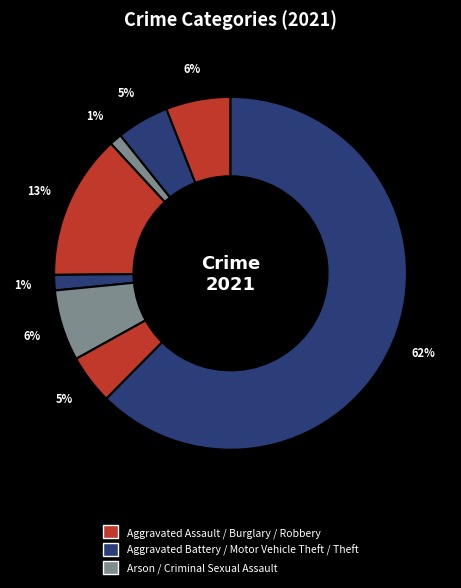

Count the number of slices in the pie.

8